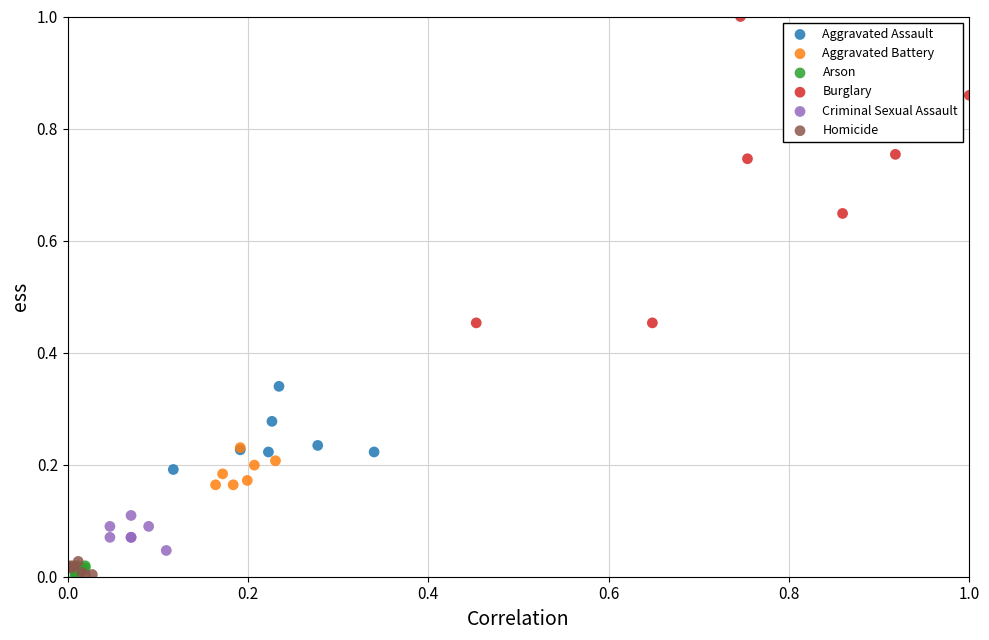

Which series contains the highest Y value?

Burglary